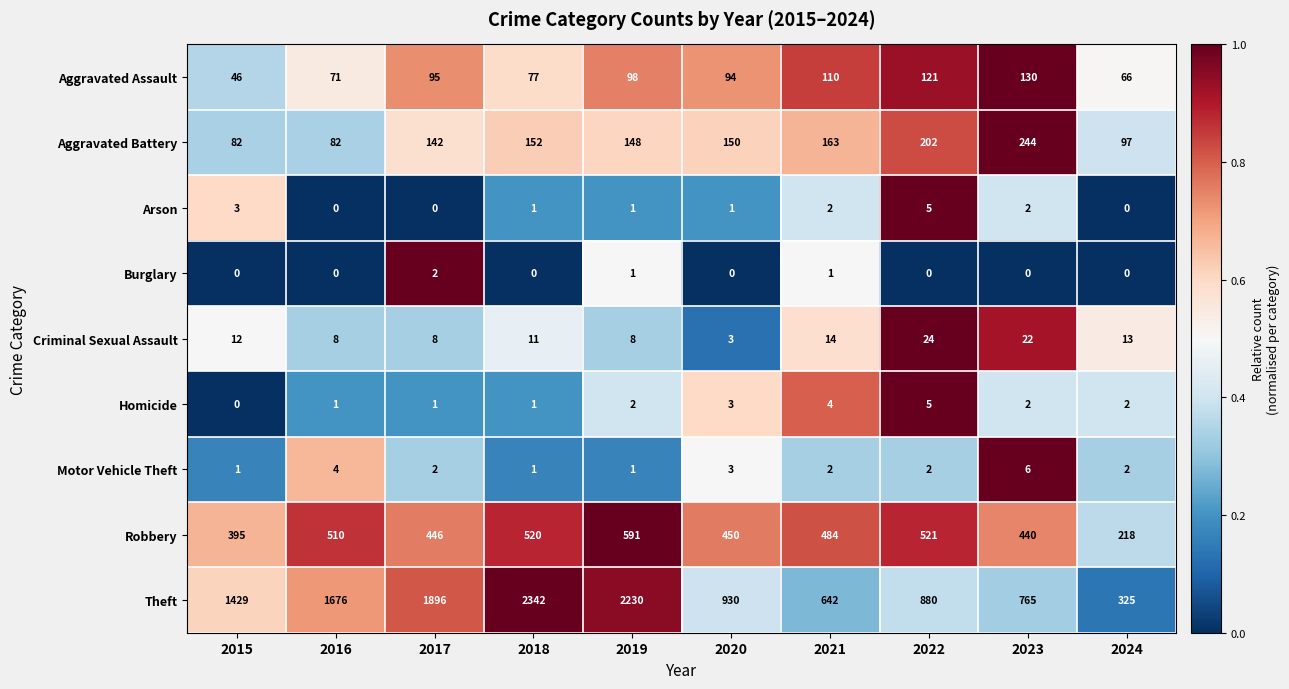

Between 2023 and 2024, which series saw the biggest shift?

Theft